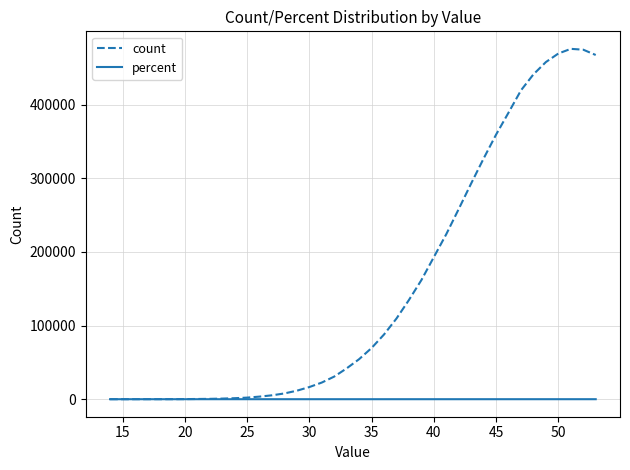

What is the greatest value displayed?

476001.0